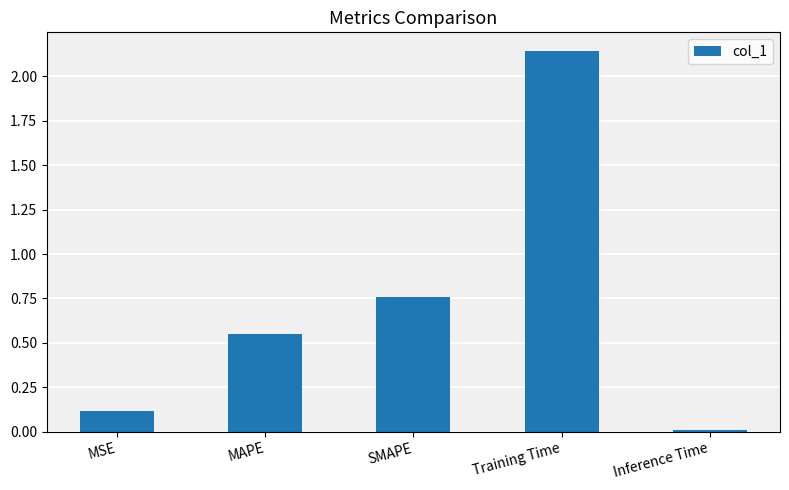

What is the sum of the values at Inference Time and MAPE?

0.6